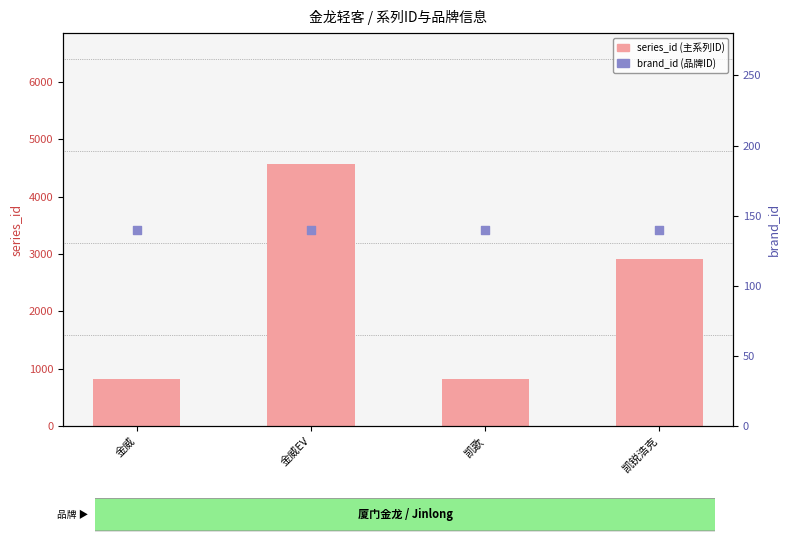

What are all the series names shown in the legend?

series_id, brand_id